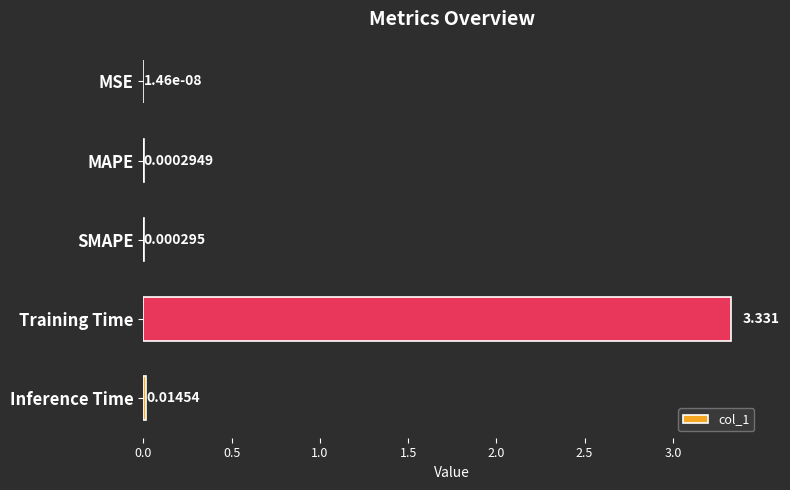

Where is the data nearest to the value 1?

Inference Time